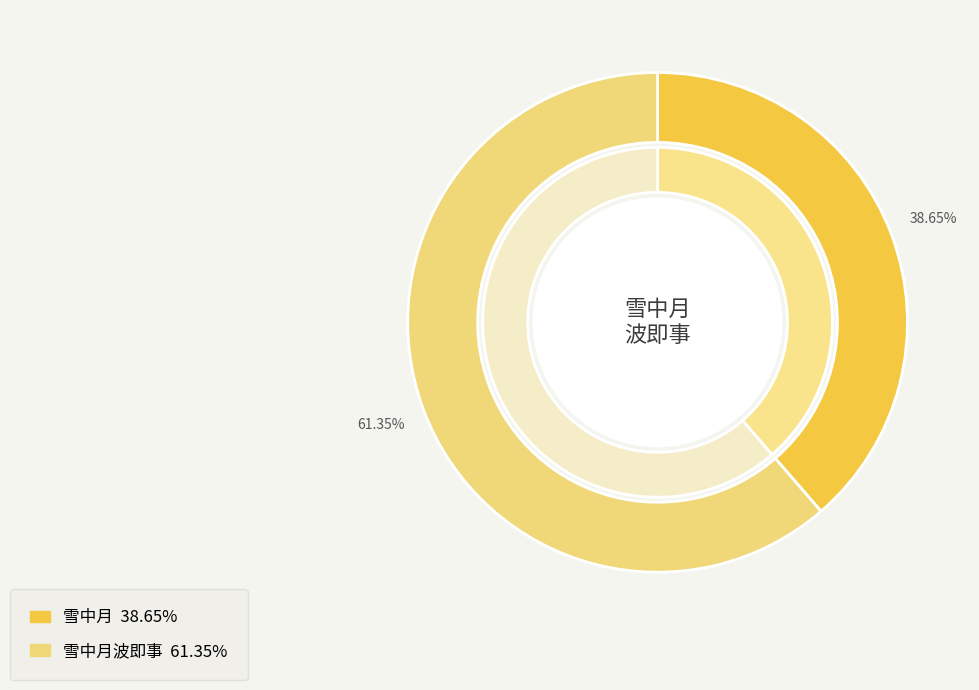

True or false: 雪中月 accounts for 39% of the total.

True